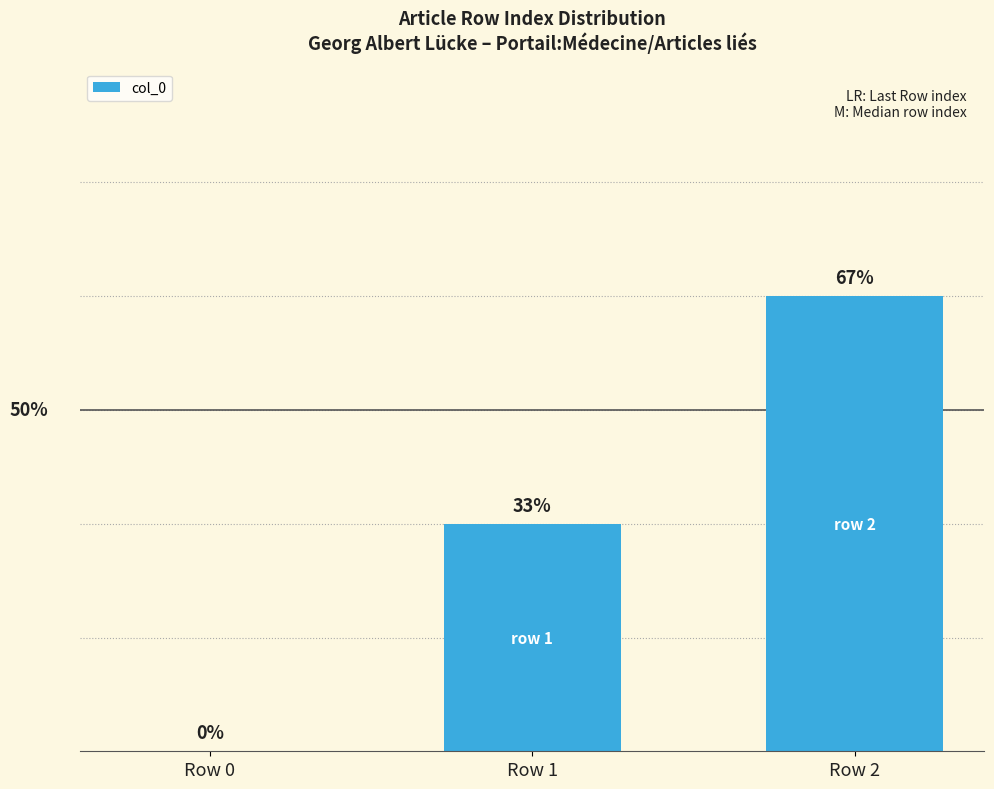

What is the maximum value shown in the chart?

2